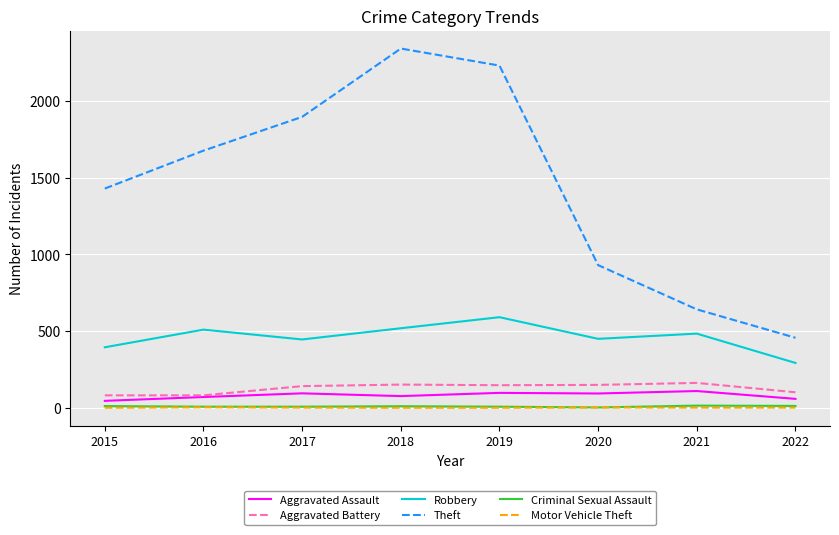

Is the value of Criminal Sexual Assault at 2015 greater than the value of Theft at 2019?

No